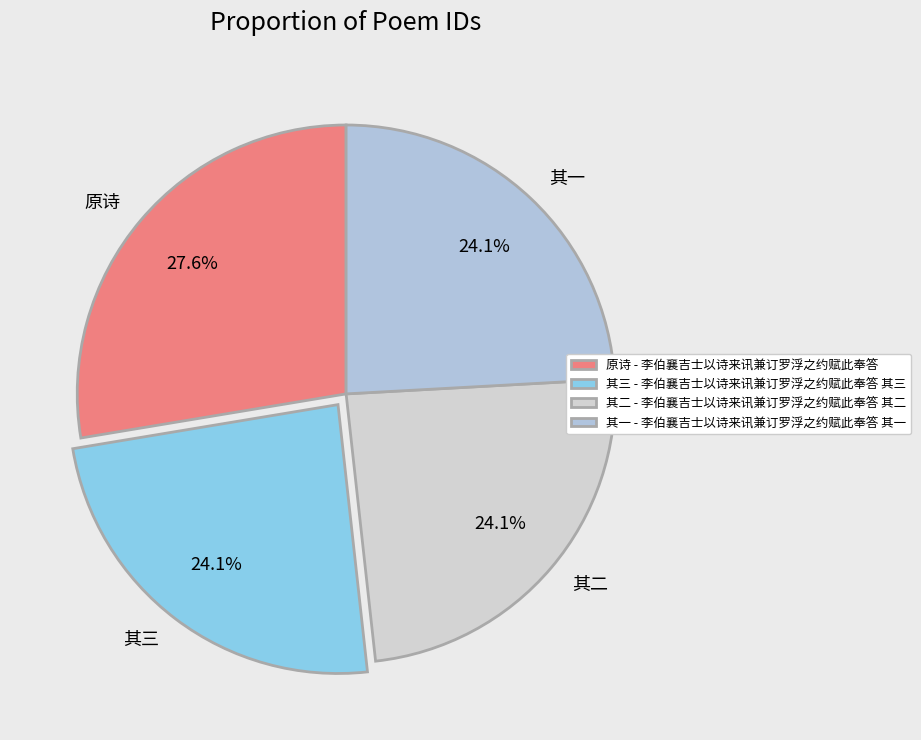

Is there a majority slice in this chart?

No